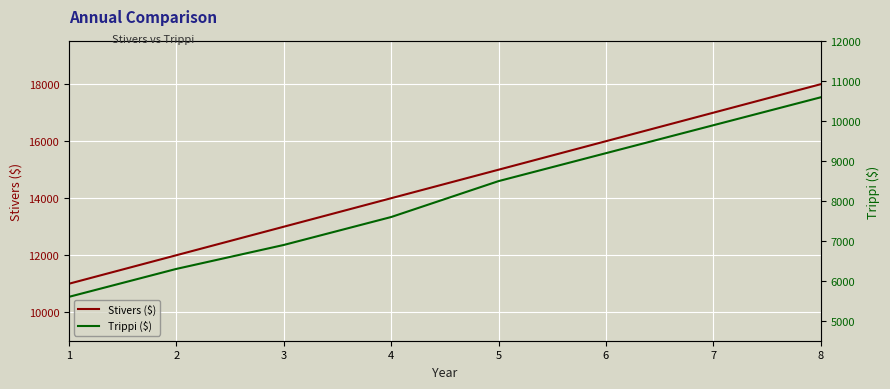

What is the highest value of the Stivers ($) series?

18000